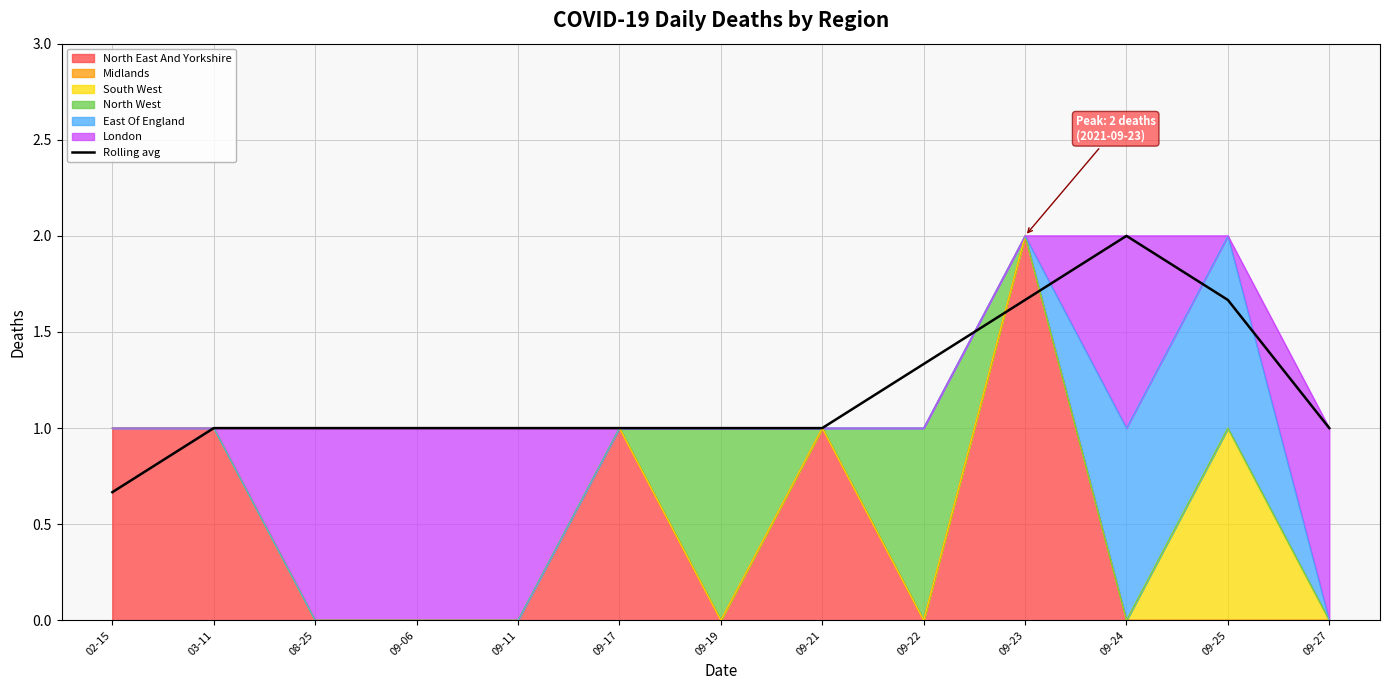

How many values are between 1 and 2?

12